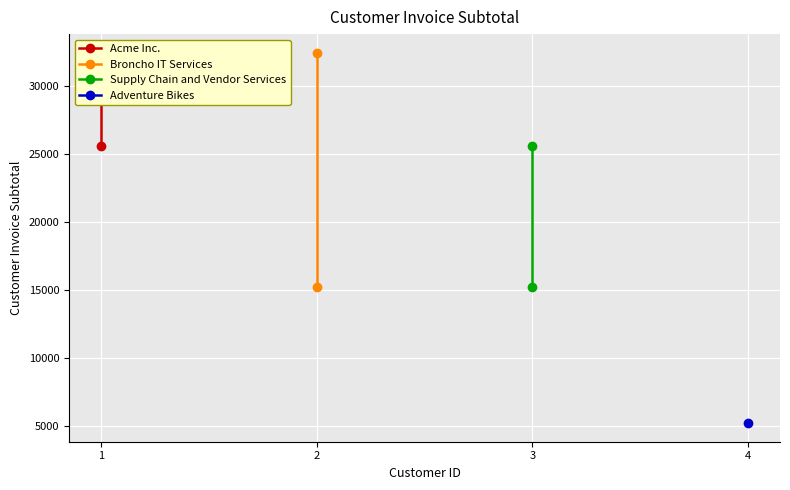

What is the difference between the maximum and minimum values in the Supply Chain and Vendor Services series?

10325.0